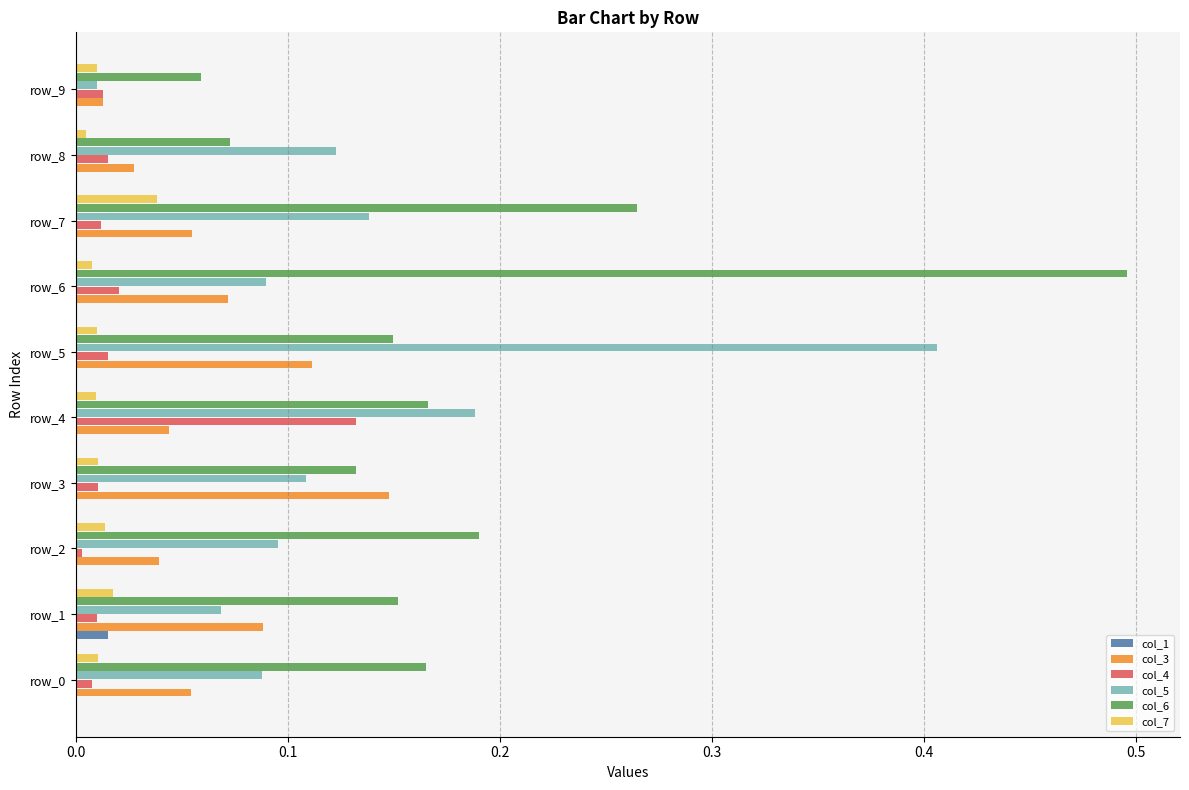

Which series has the largest total across all categories?

col_6